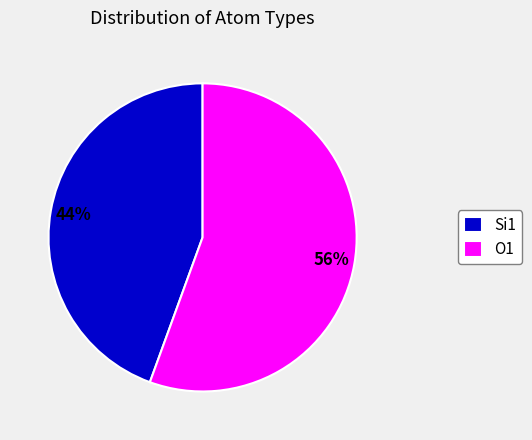

Is it true that Si1 is 44% of the pie?

True